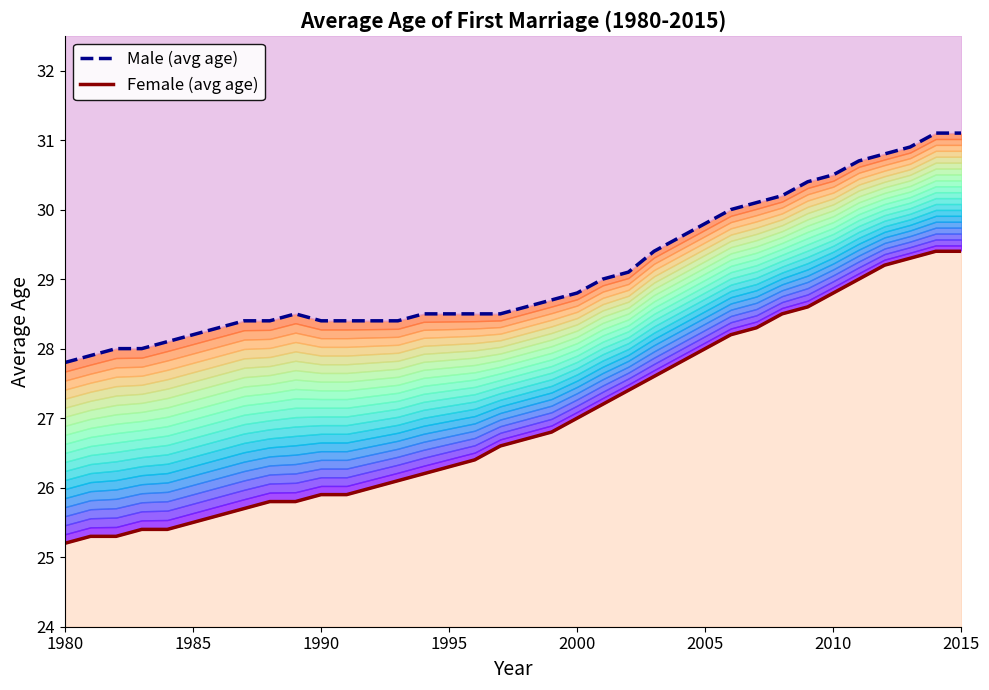

True or false: Male (avg age) has more than 0 points higher than both neighbors.

True